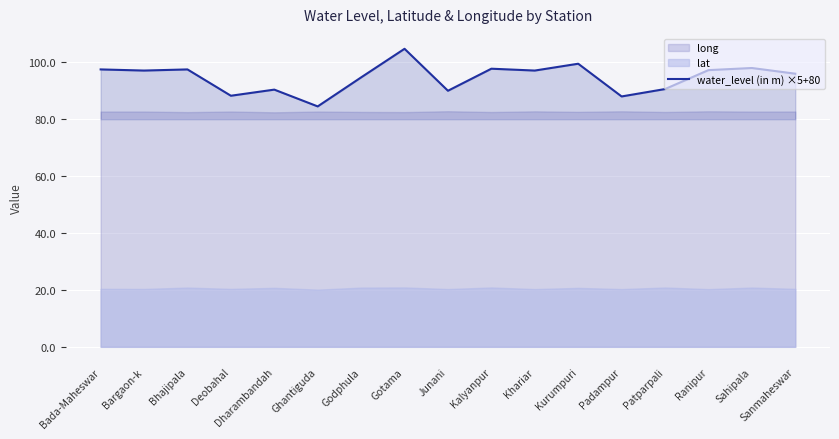

Approximately how many times larger is the value at Junani compared to Patparpali?

1.0